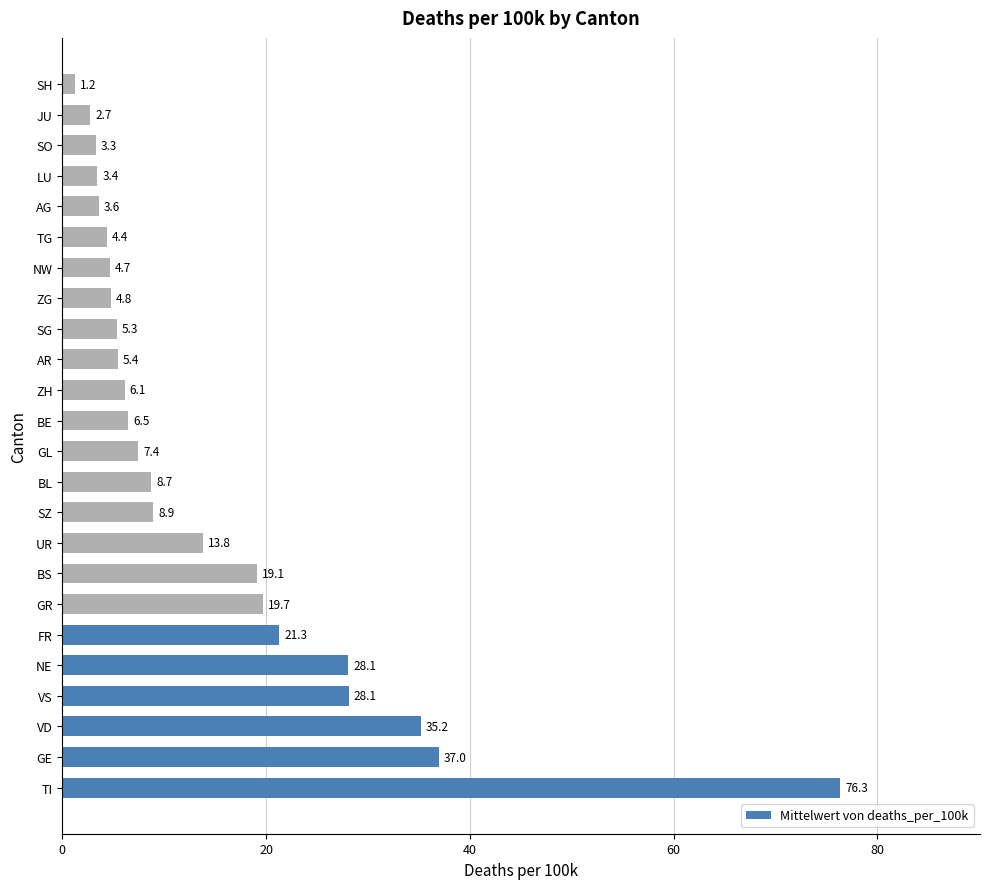

What is the difference between the maximum and minimum values?

75.1